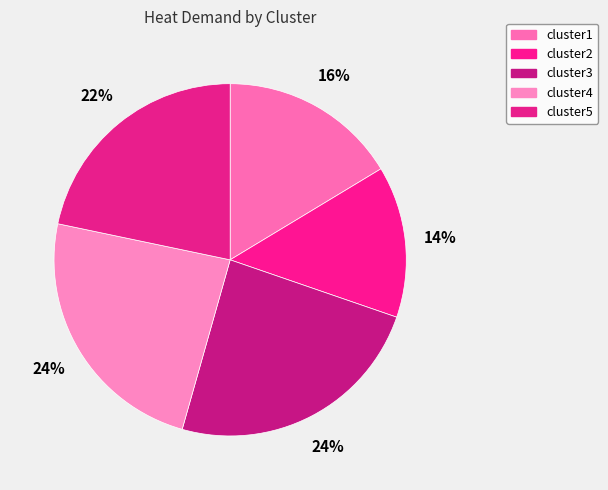

What percentage is NOT represented by cluster2?

86.1%